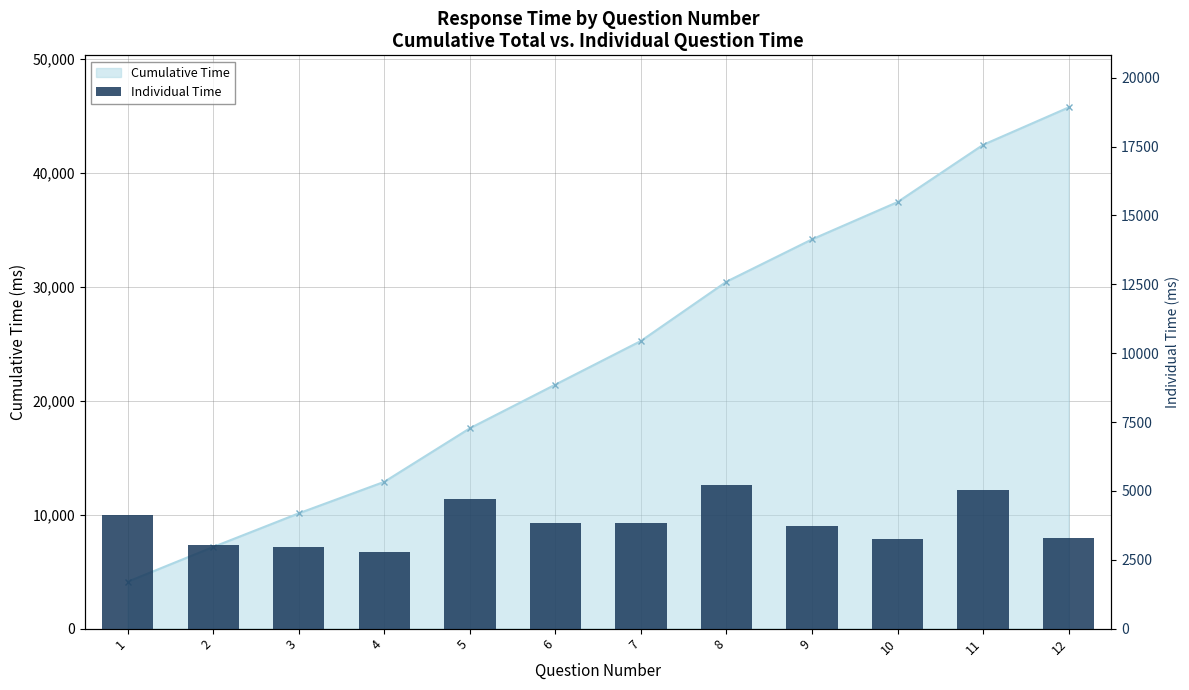

The chart shows a value of 2765.2 at 4. True or false?

True